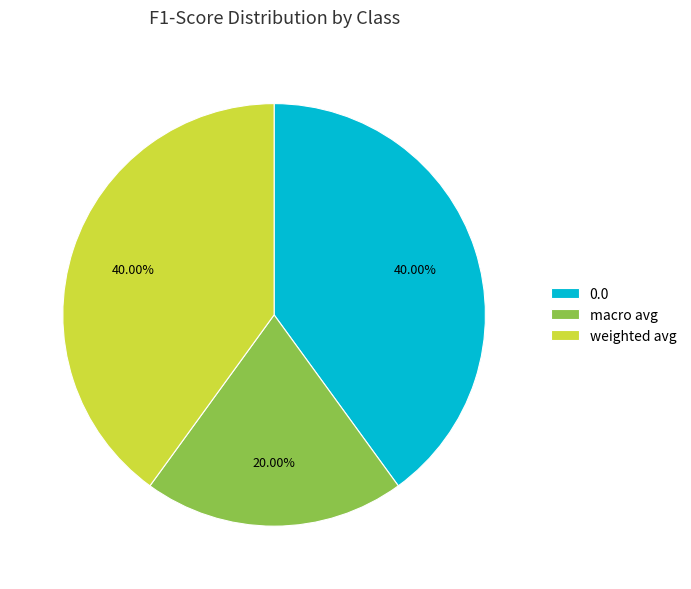

Is it true that weighted avg is 35% of the pie?

False